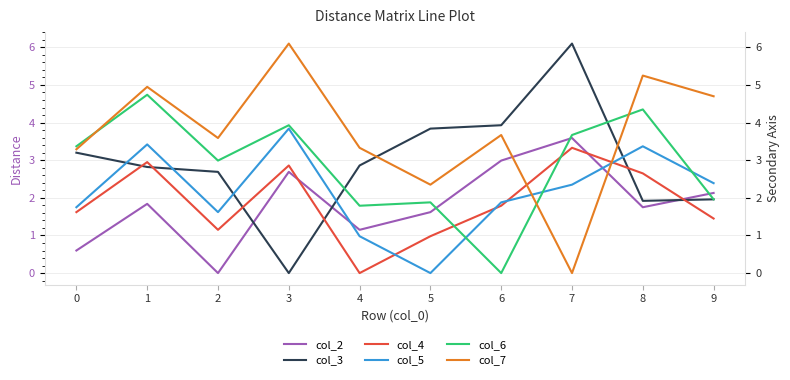

At how many categories does at least one series exceed 0?

10